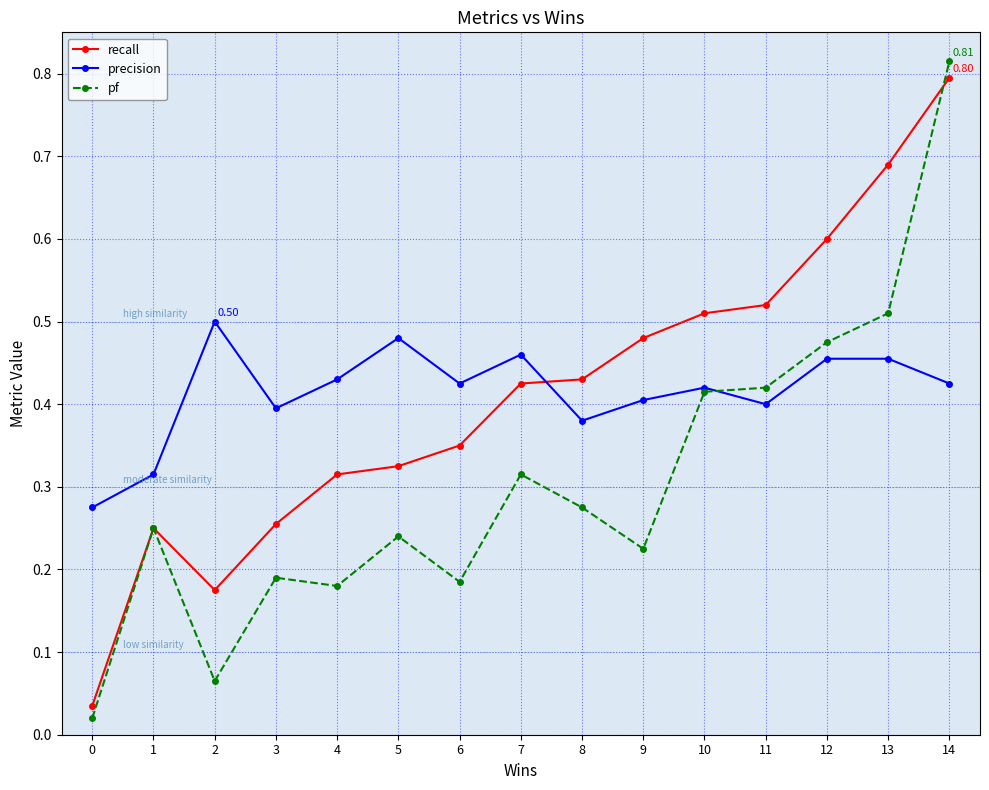

What is the total value across all series at 11?

1.3